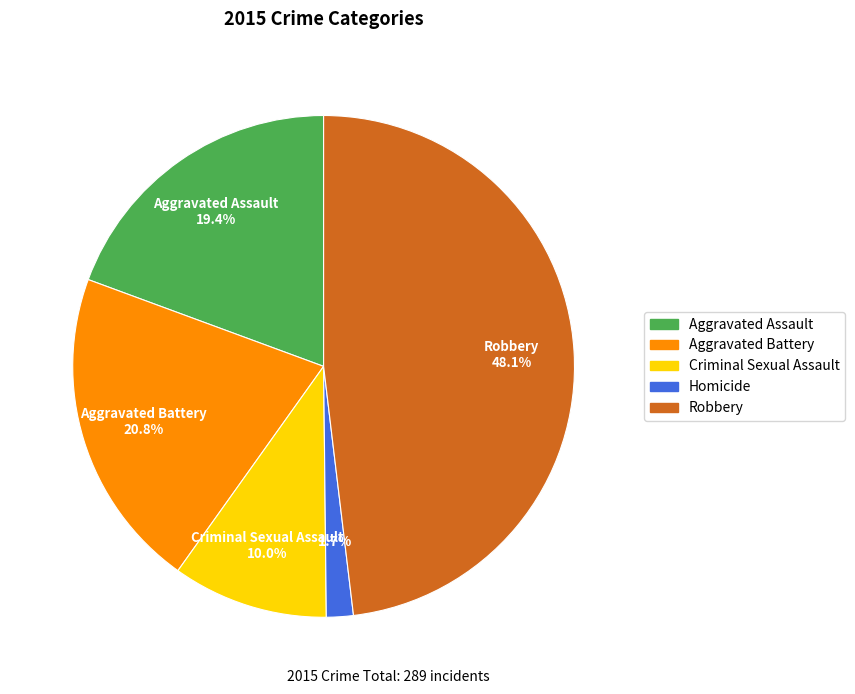

True or false: Robbery accounts for 48% of the total.

True